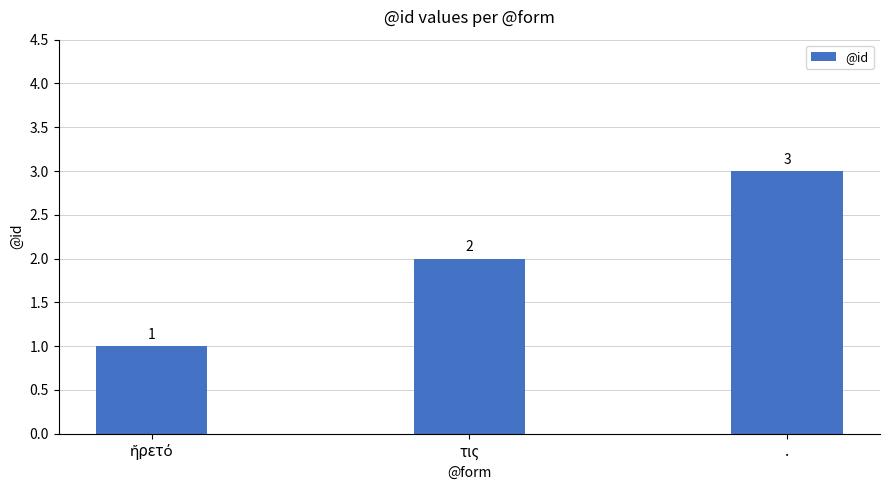

Count the values in the range 1 to 3.

3